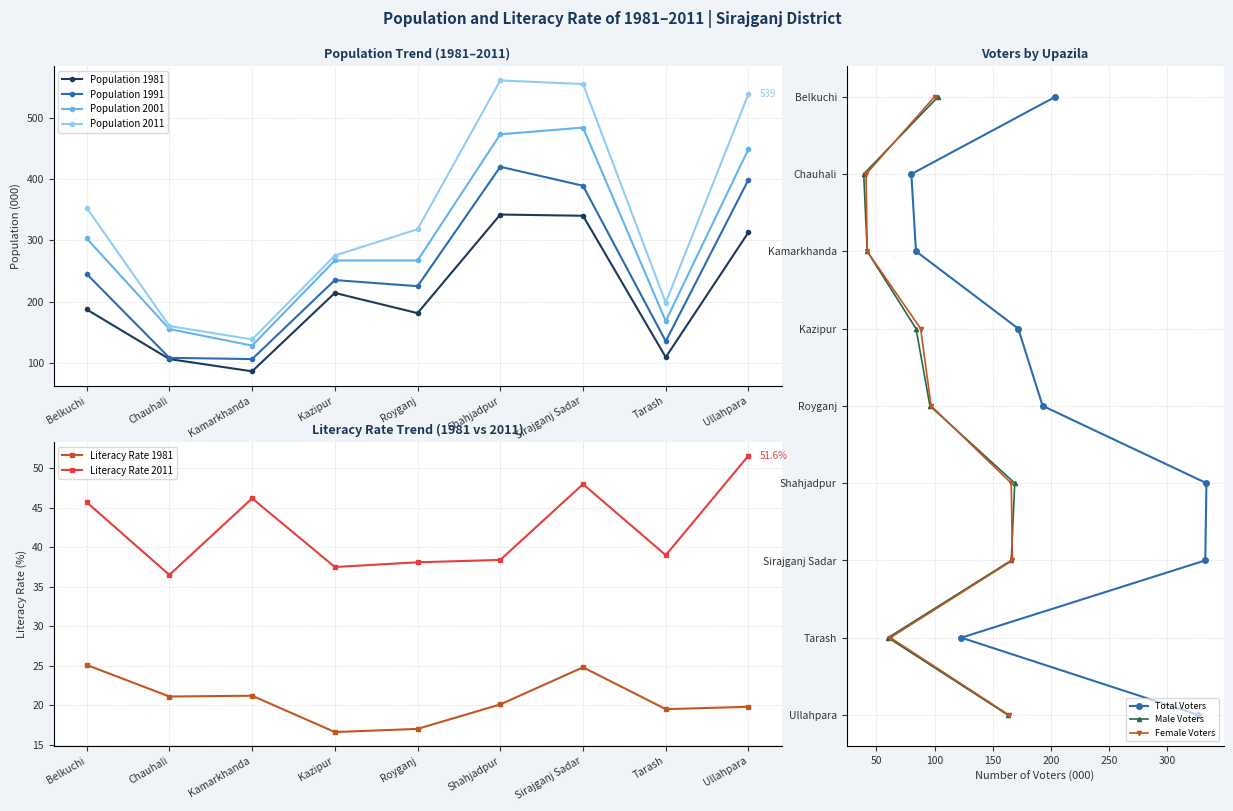

Read the Population 1991 value at Royganj.

225